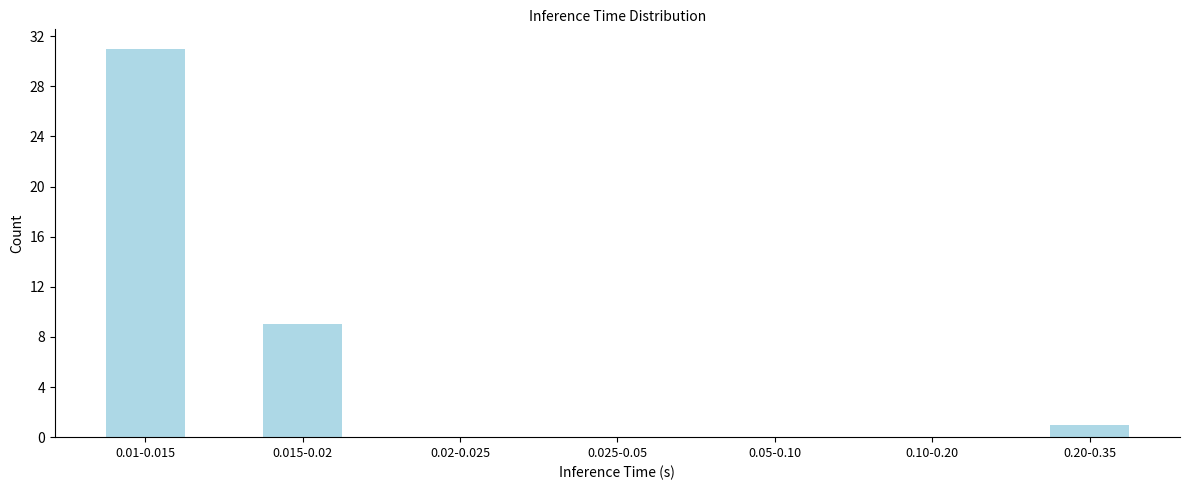

Reading right to left, extract all data points from this chart.

0.20-0.35=1	0.10-0.20=0	0.05-0.10=0	0.025-0.05=0	0.02-0.025=0	0.015-0.02=9	0.01-0.015=31